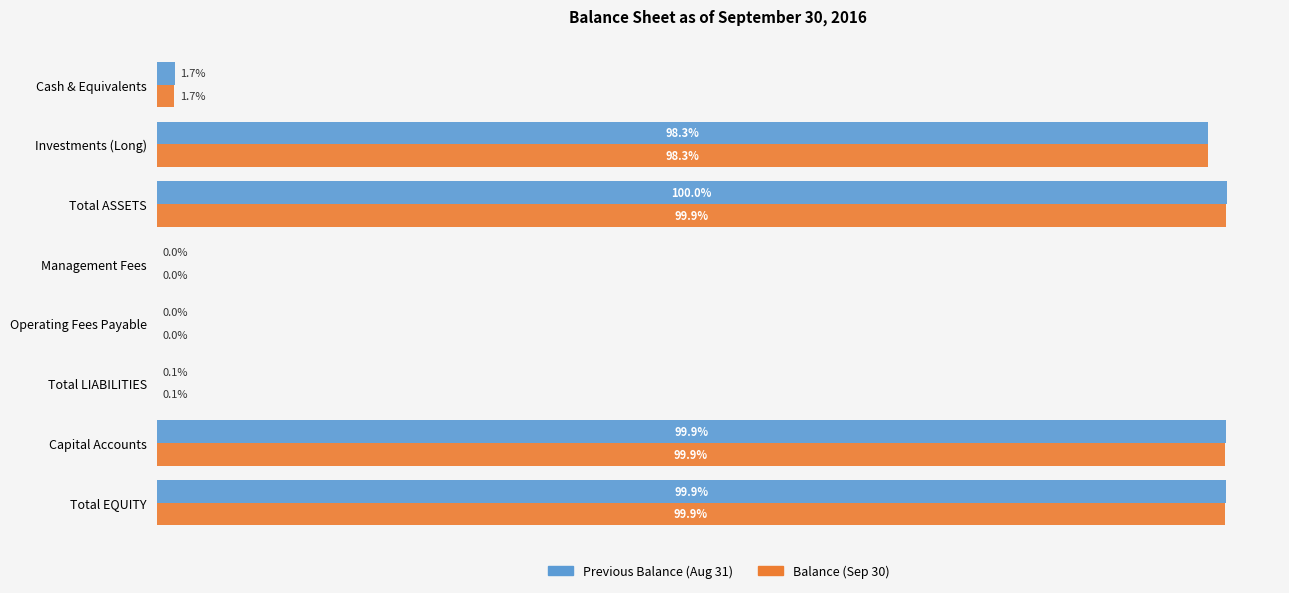

At which label does Previous Balance (Aug 31) reach its peak?

Total ASSETS